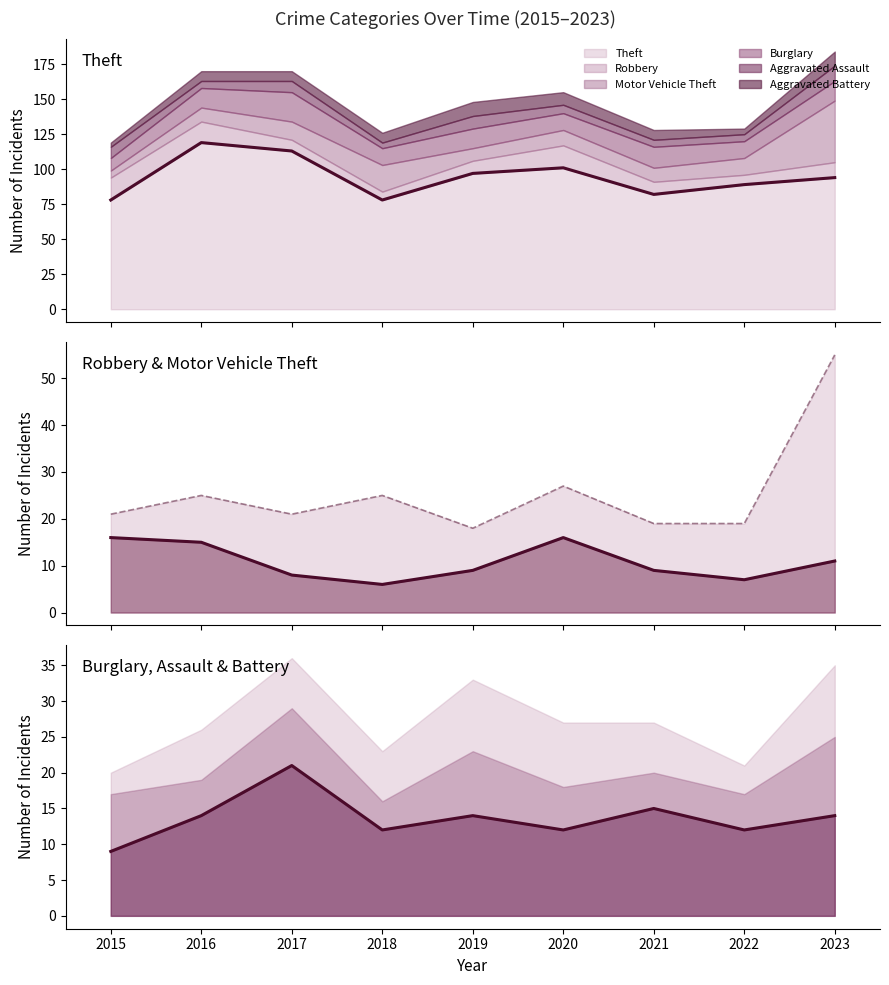

True or false: Robbery and Burglary intersect in this chart.

True